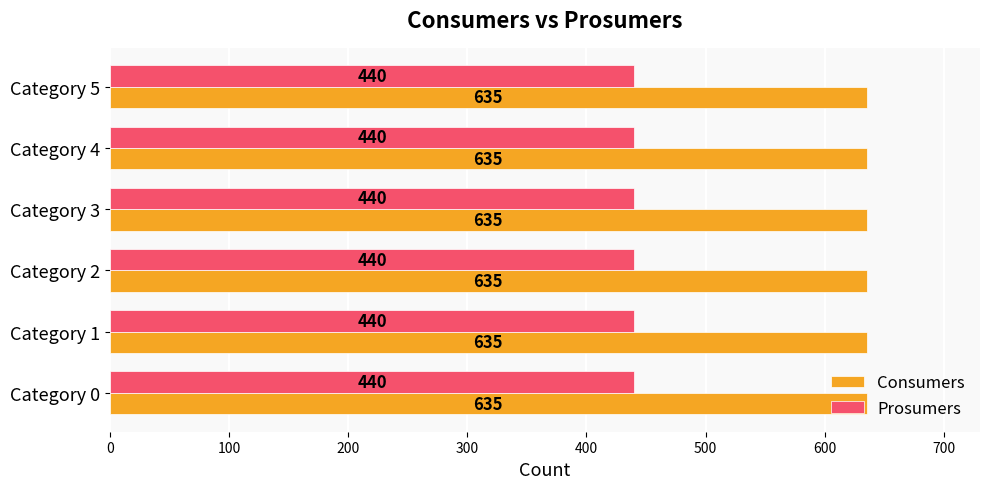

Rank the series by their maximum value, from highest to lowest.

Consumers, Prosumers